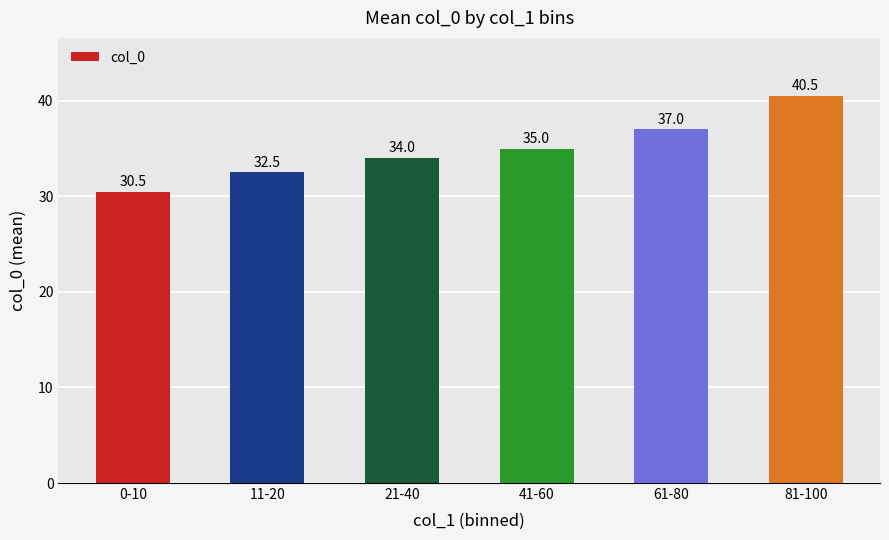

The chart shows a value of 50.8 at 61-80. True or false?

False